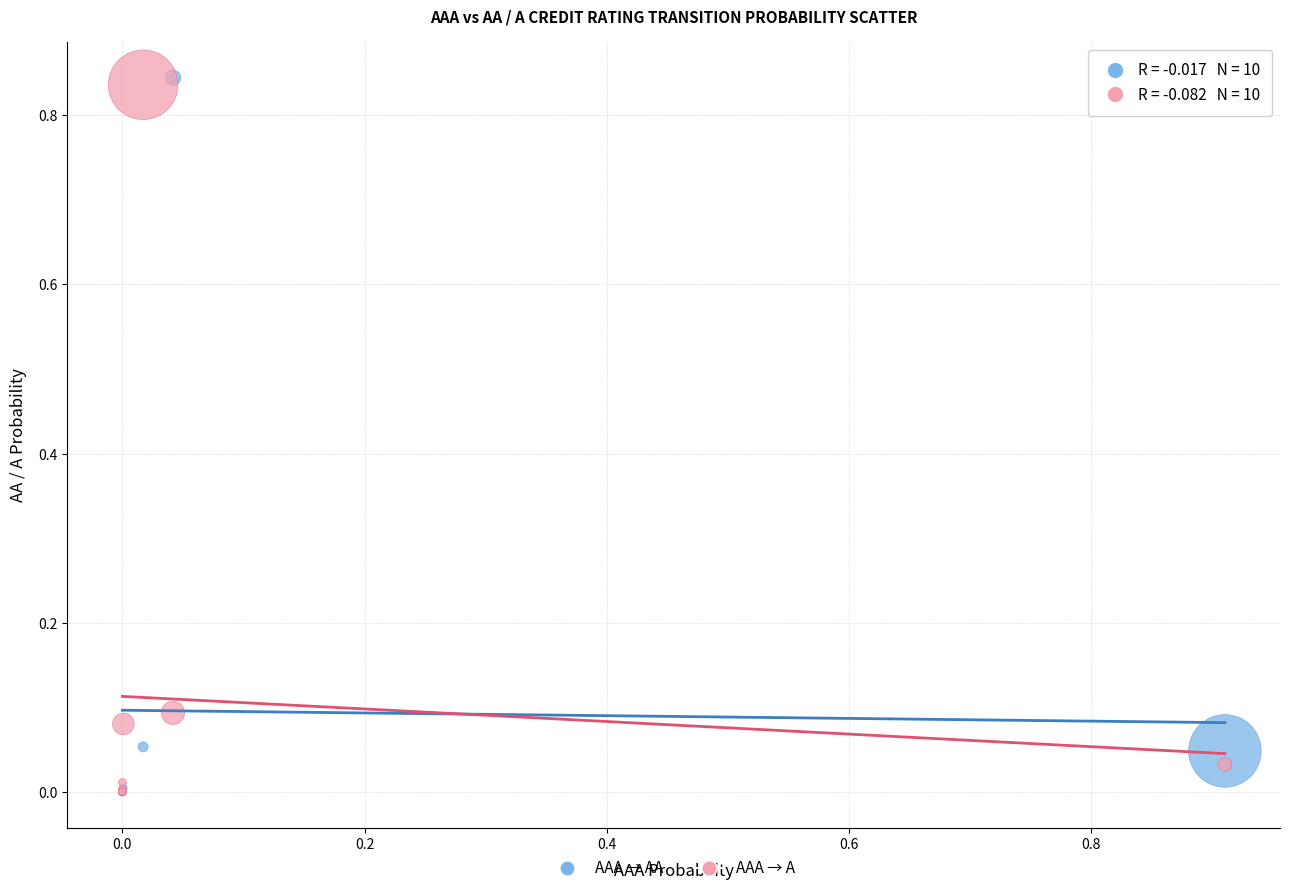

What are all the series names shown in the legend?

AAA → AA, AAA → A